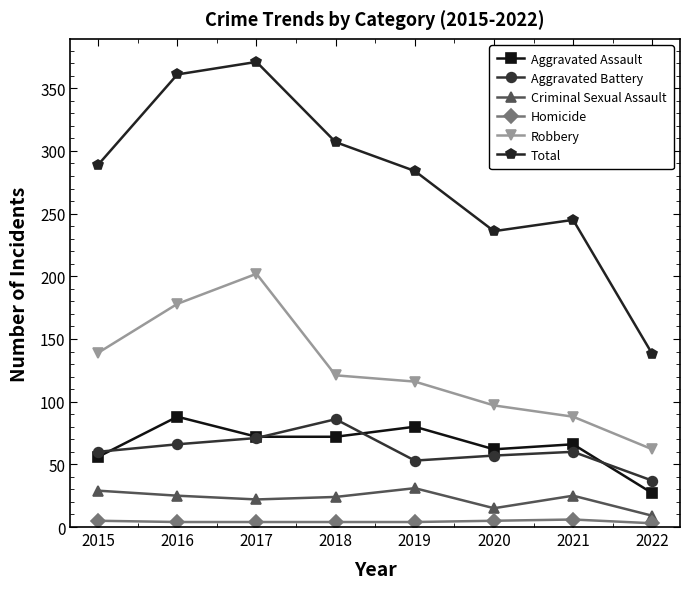

Which series has the largest total across all categories?

Total